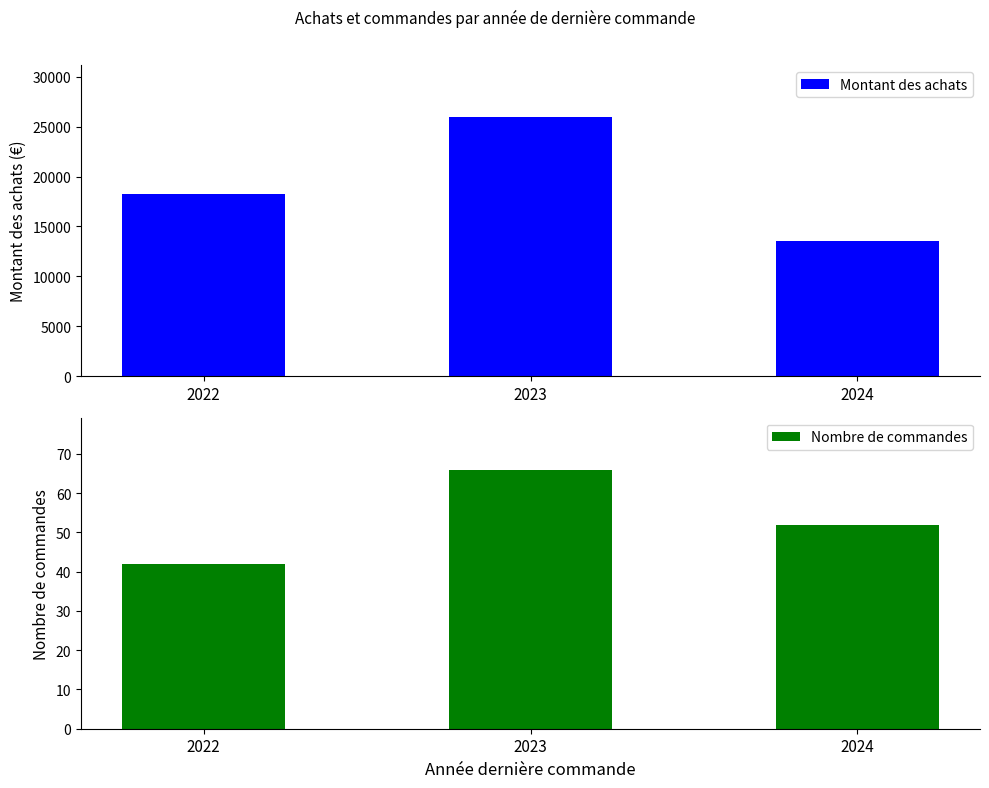

At which label does Nombre de commandes first exceed 52?

2023